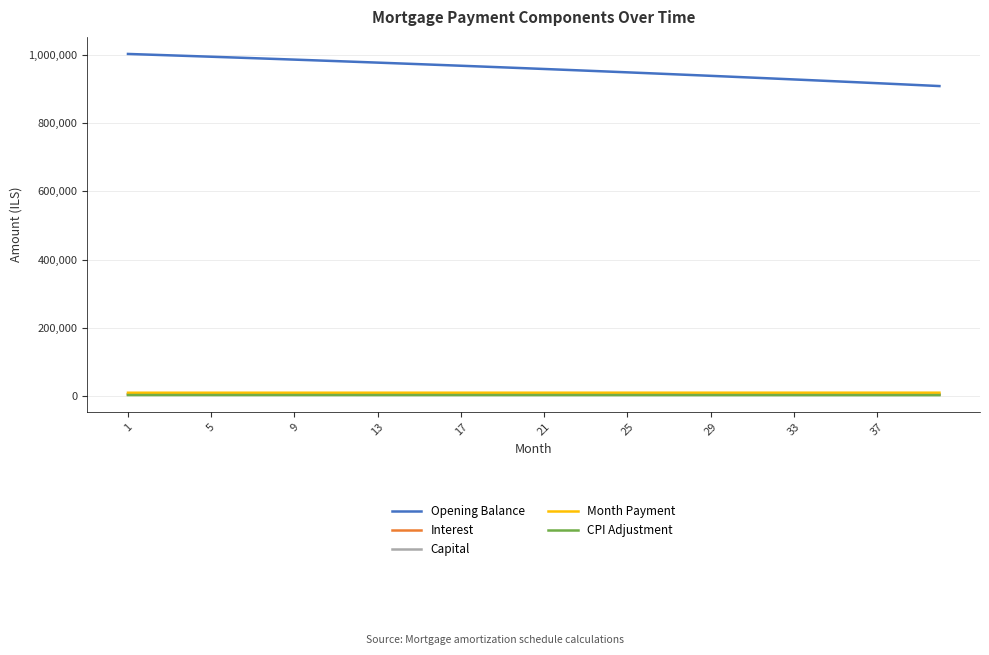

Which series has the largest total across all categories?

Opening Balance